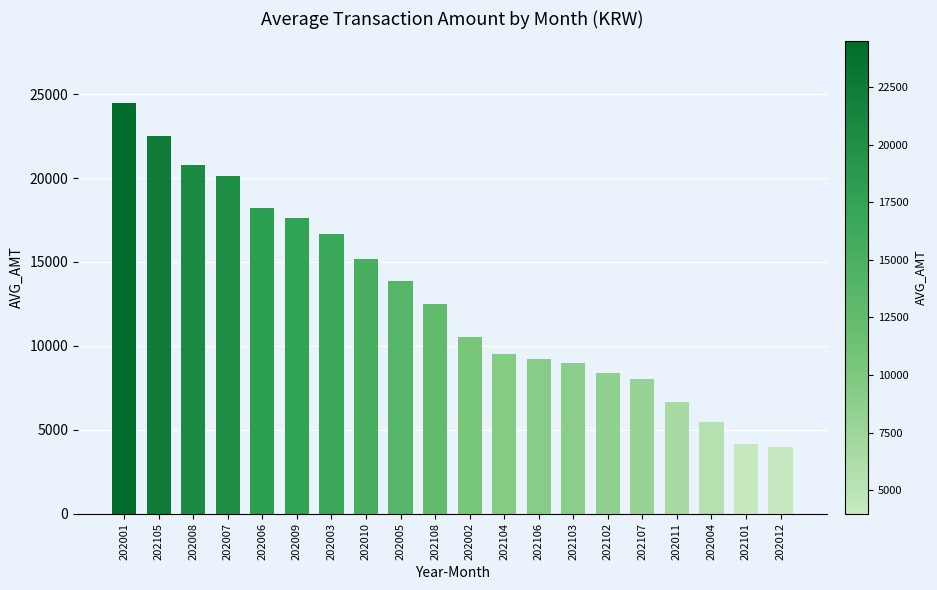

What is the value of the 7th bar from the left?

16640